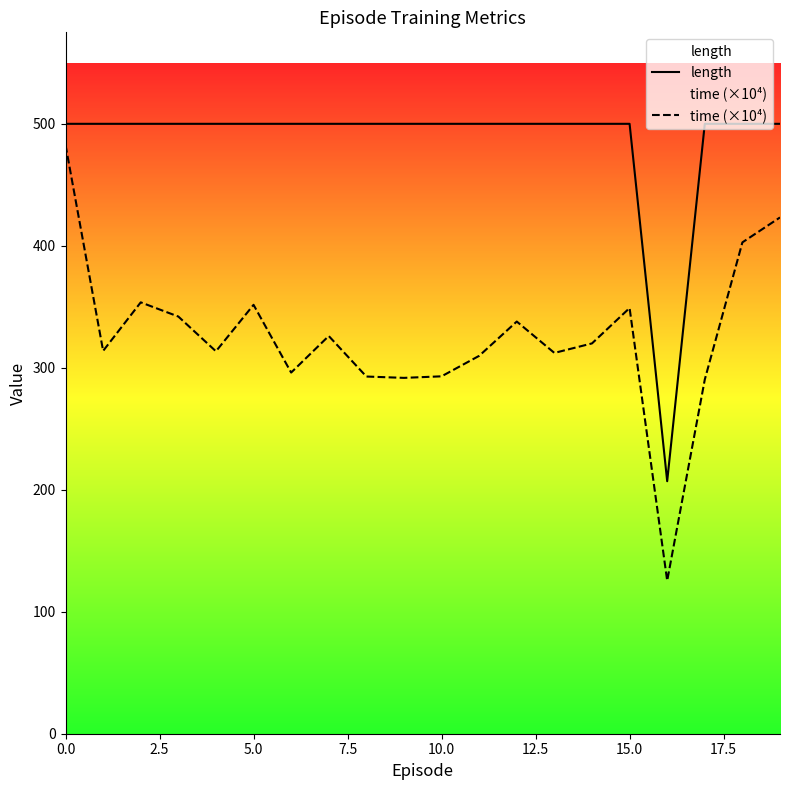

True or false: time (×10⁴) has more than 1 interior local peaks.

True